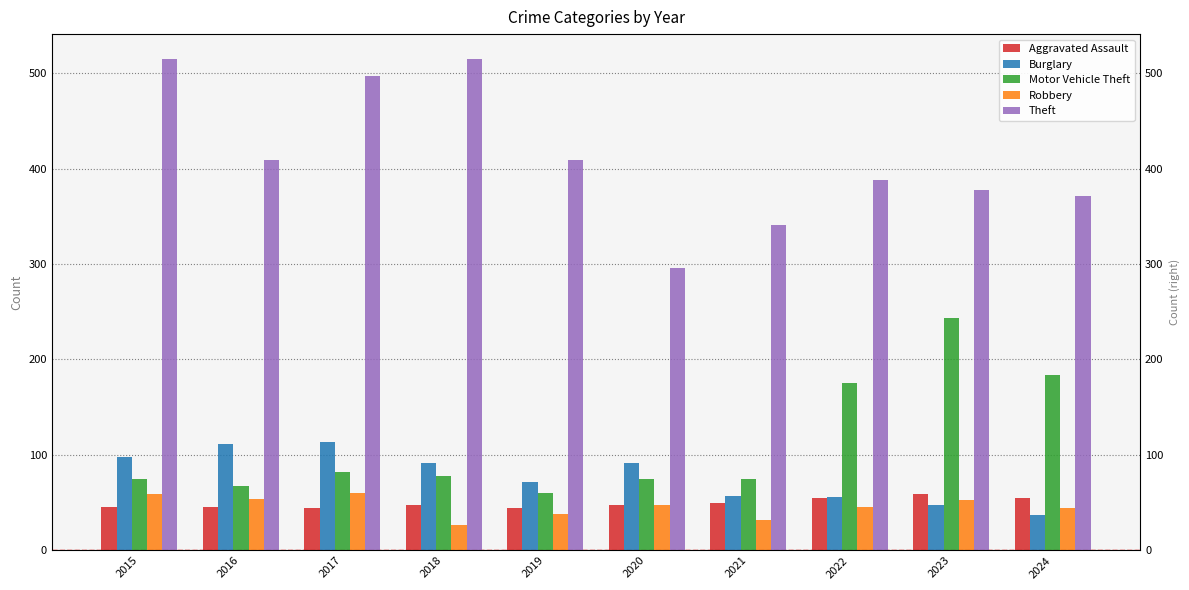

Which label corresponds to the smallest value in the chart?

2018